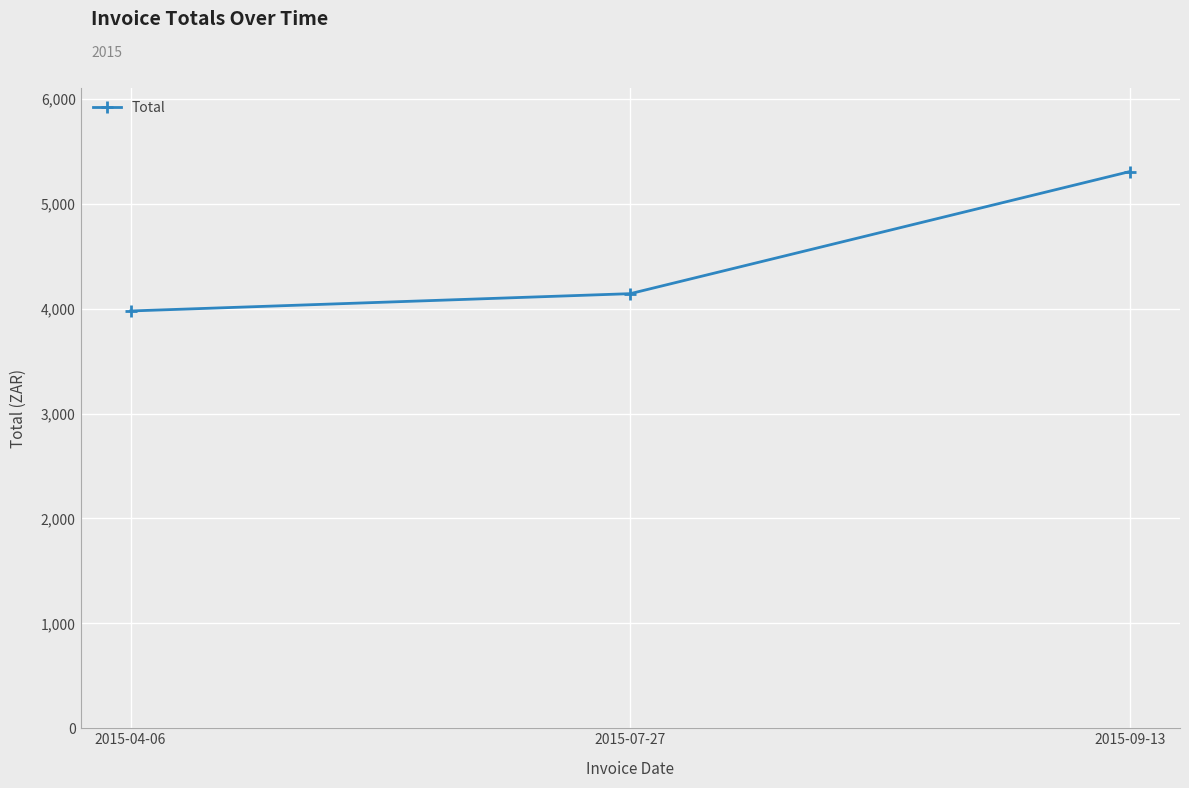

What is the difference between the maximum and minimum values?

1329.7